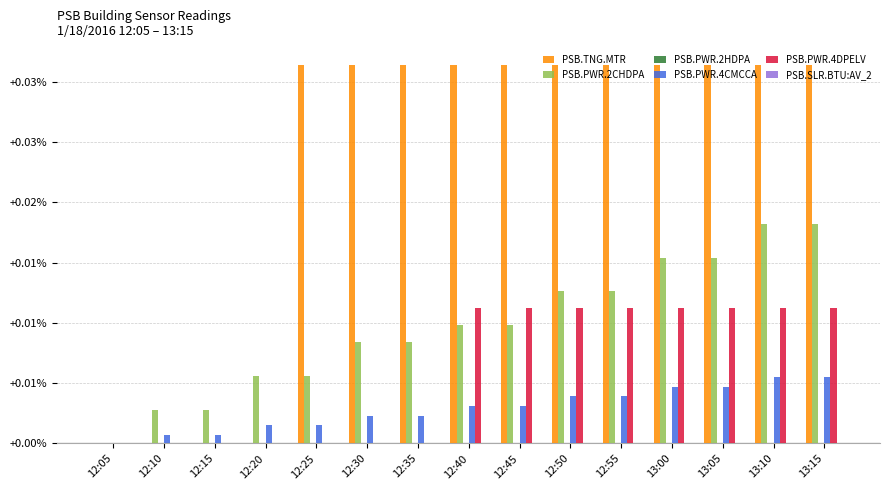

At which label does PSB.PWR.4CMCCA reach its peak?

13:10